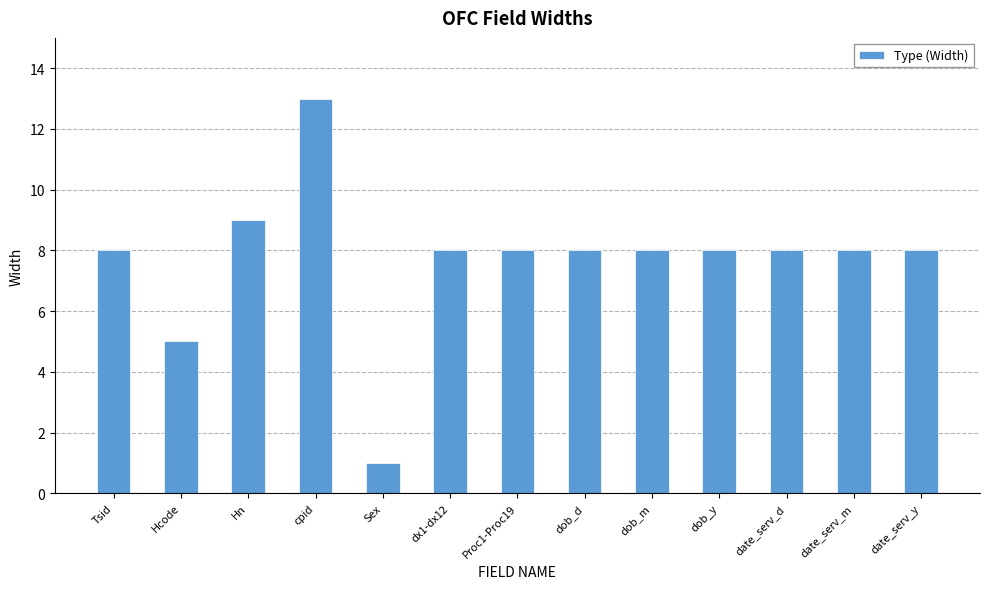

Is it true that the value at cpid is 13?

True